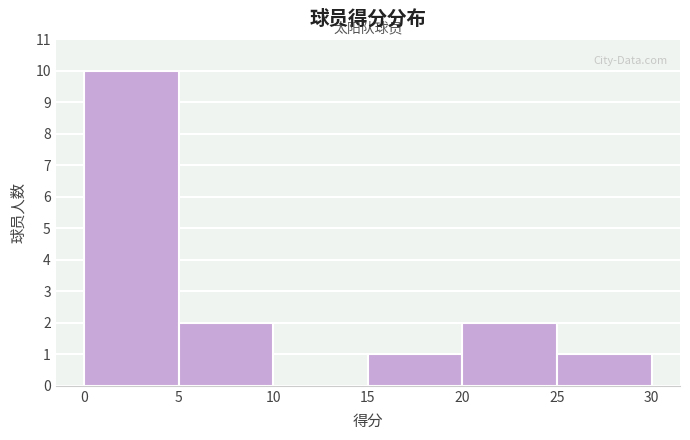

Reading left to right, transcribe this chart: for each bar, give the range it covers on the x-axis and its height. The values are not printed on the chart, so give them approximately, as read against the axis.

0 to 5: 10
5 to 10: 2
10 to 15: 0
15 to 20: 1
20 to 25: 2
25 to 30: 1